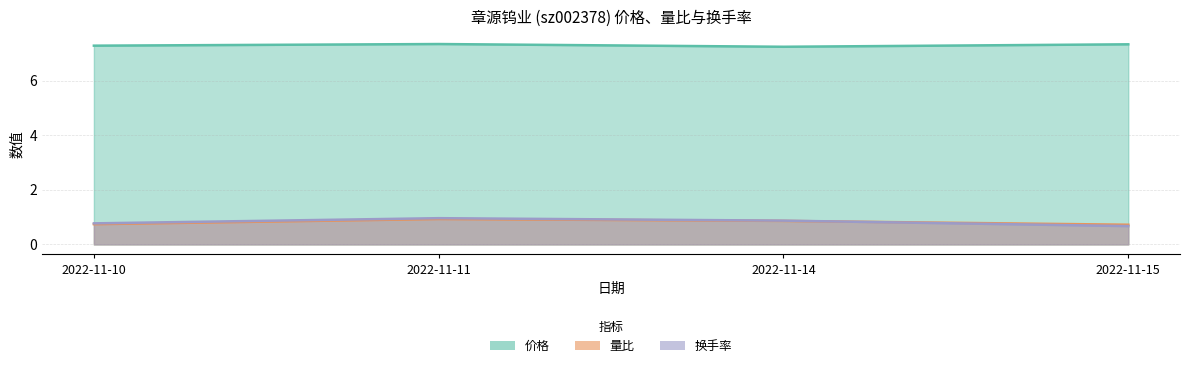

What is the maximum value for 换手率?

1.0